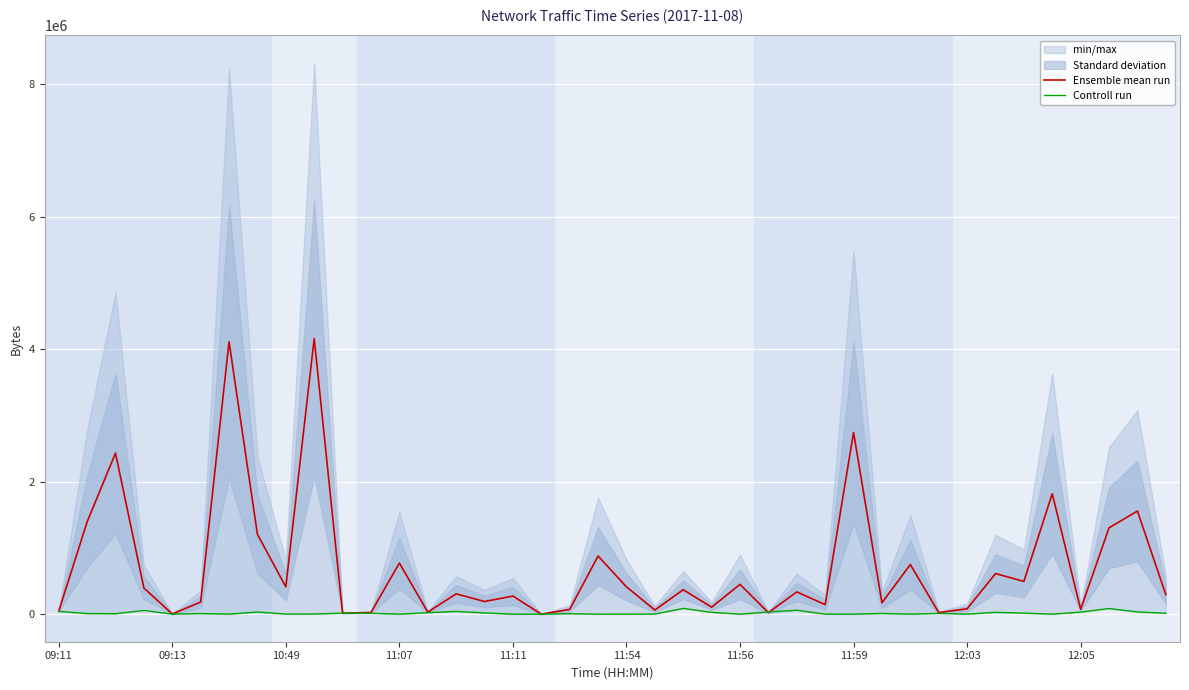

How many intersections are there between Ensemble mean run and Controll run?

4